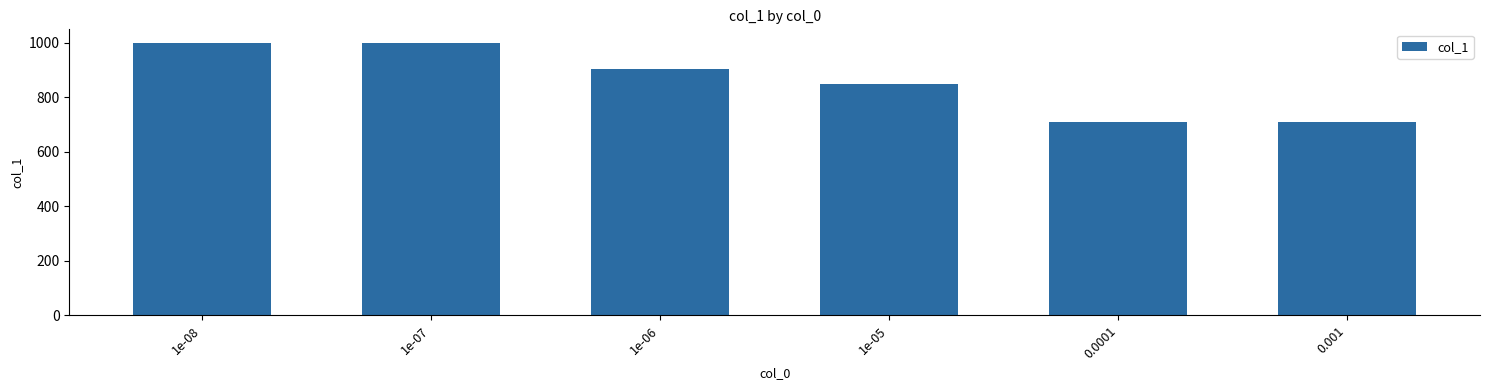

What is the value of the 3rd bar from the left?

905